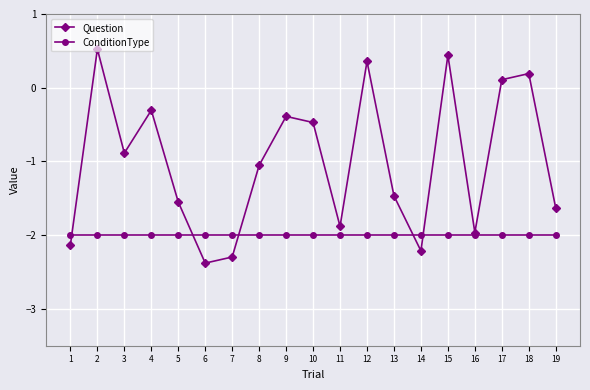

What is the difference between the highest and lowest values at 2?

2.5